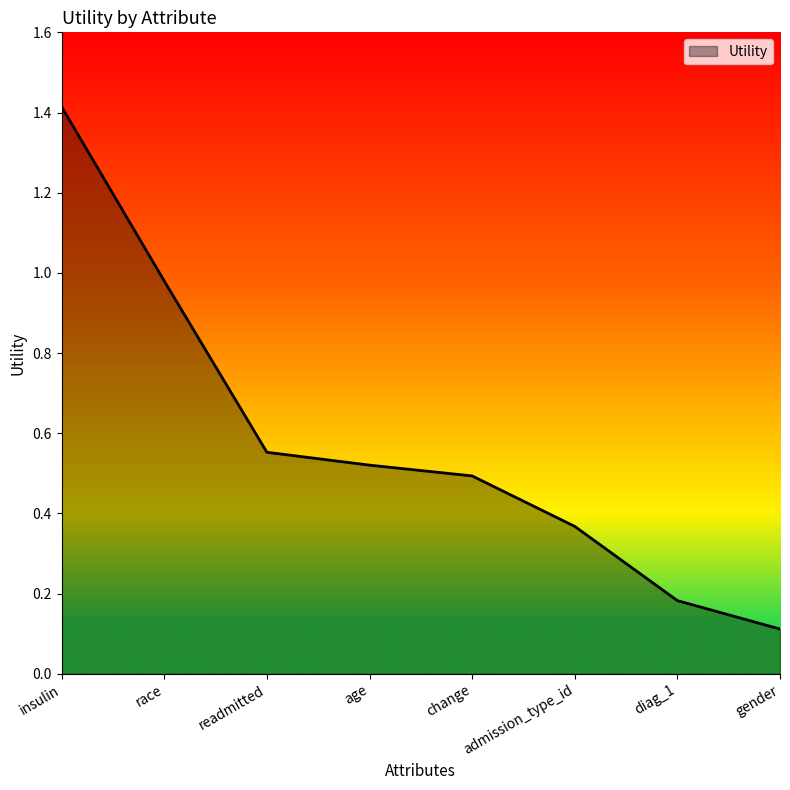

What is the sum of all values?

4.6